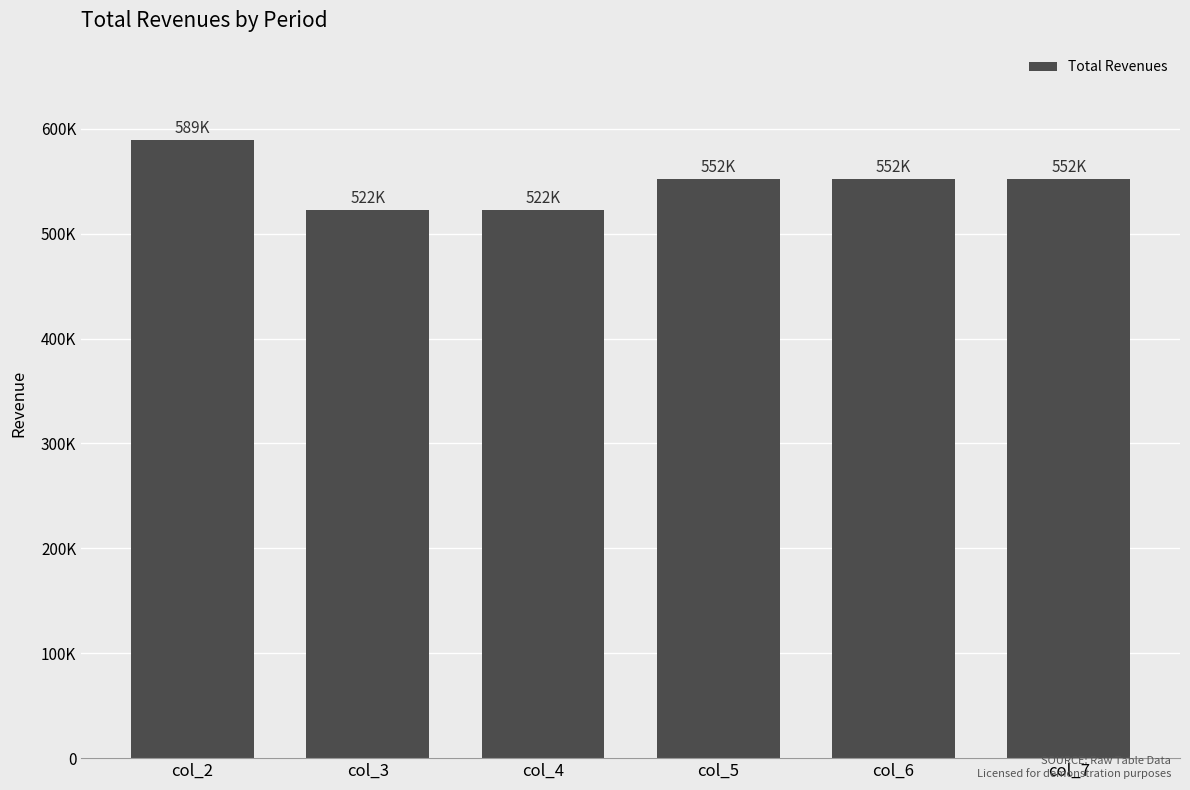

True or false: the data shows 876758.8 at col_7.

False